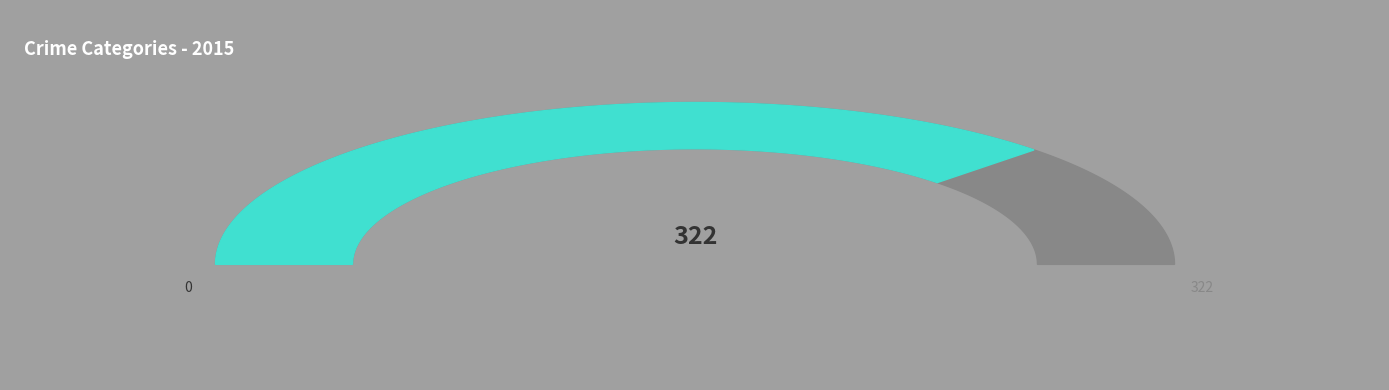

The Criminal Sexual Assault slice represents 14% of the pie. True or false?

False